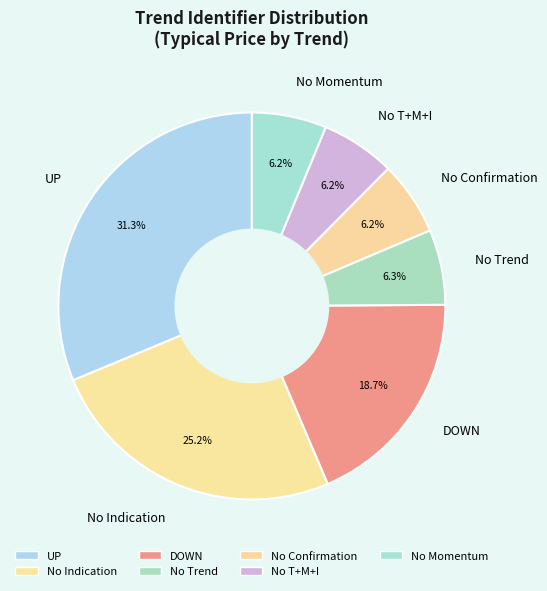

Is UP the majority of the pie?

No